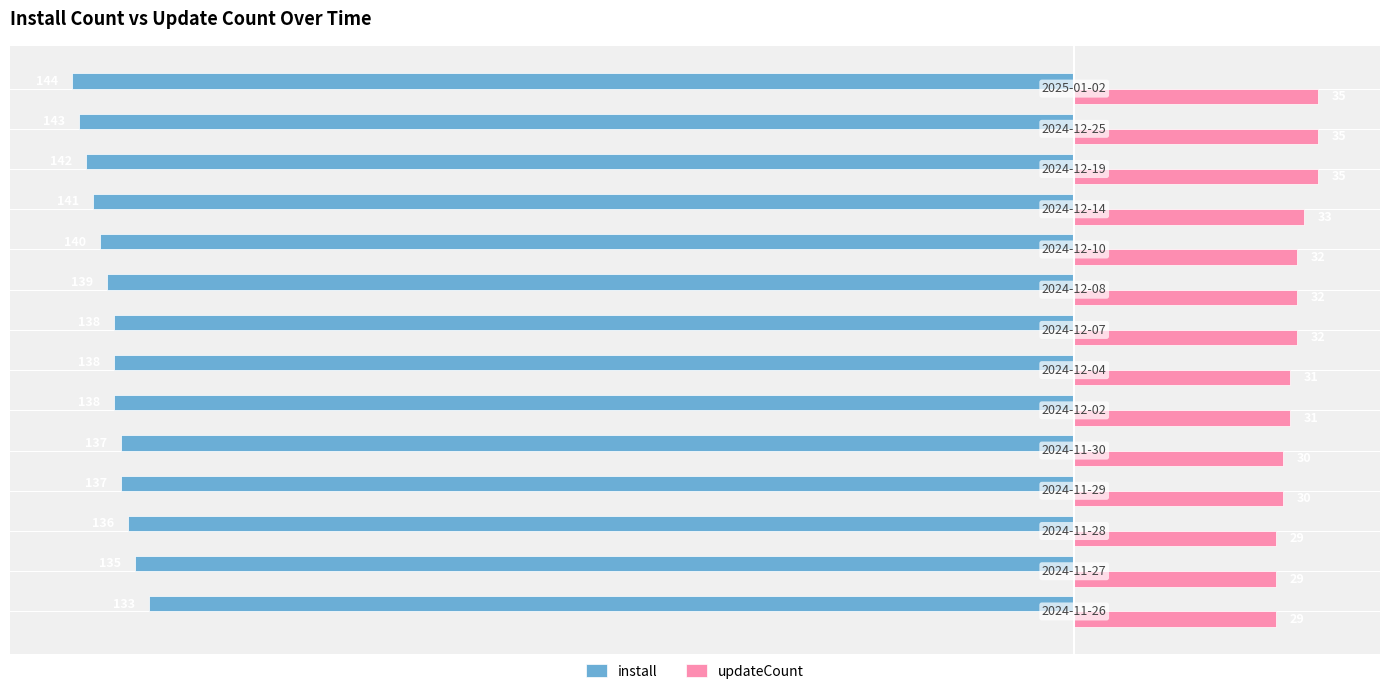

What is the maximum value shown in the chart?

35